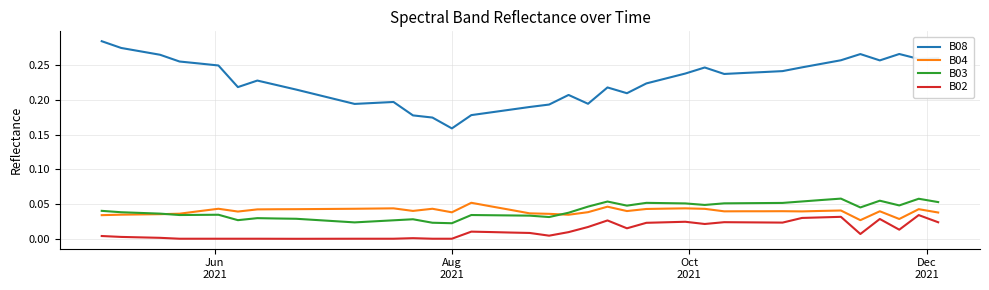

What is the sum of all B04 values?

1.6